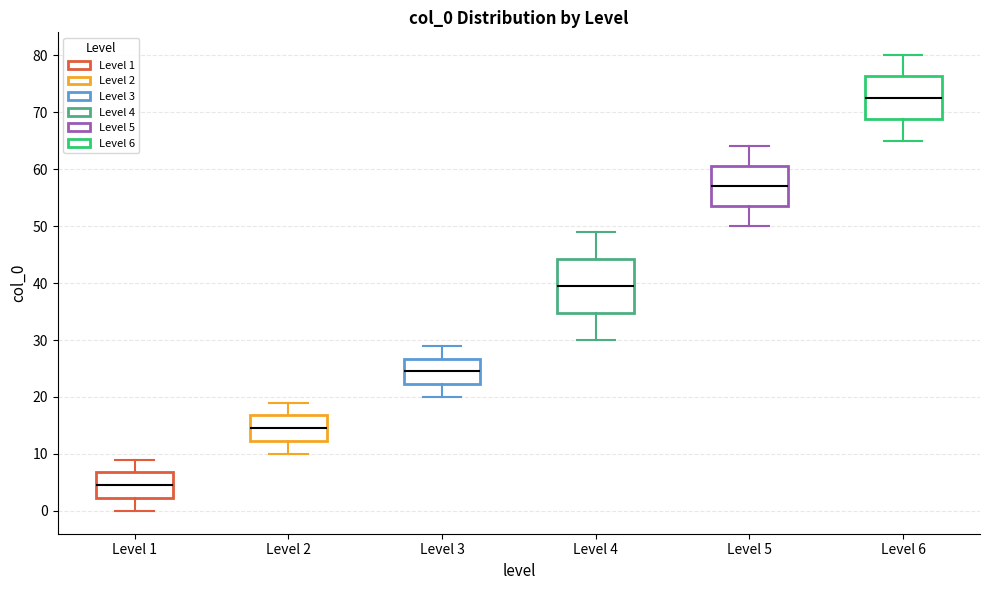

Which box's median line is the lowest?

Level 1